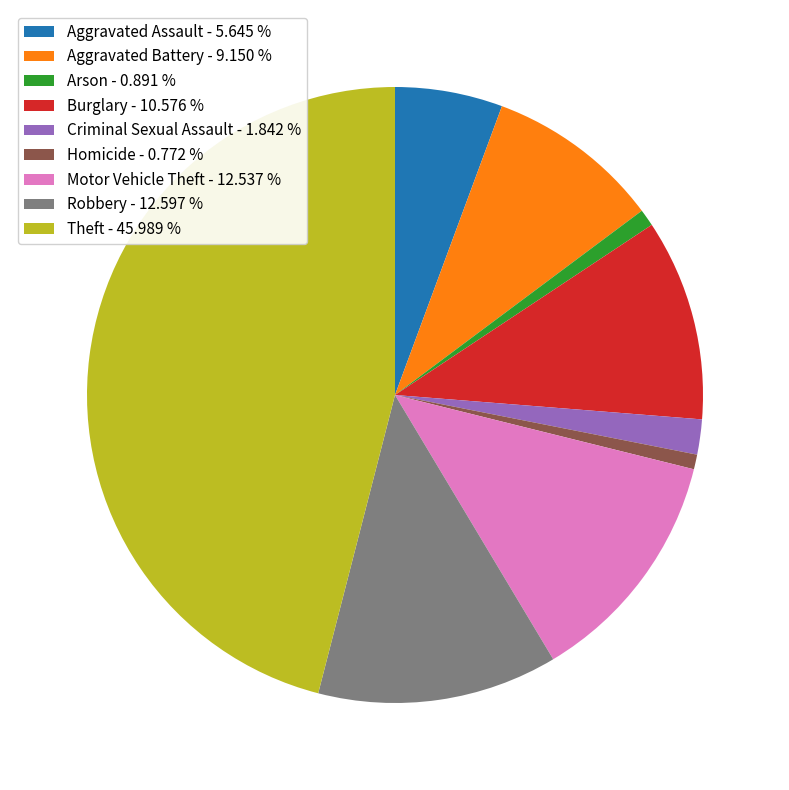

Count the number of slices in the pie.

9